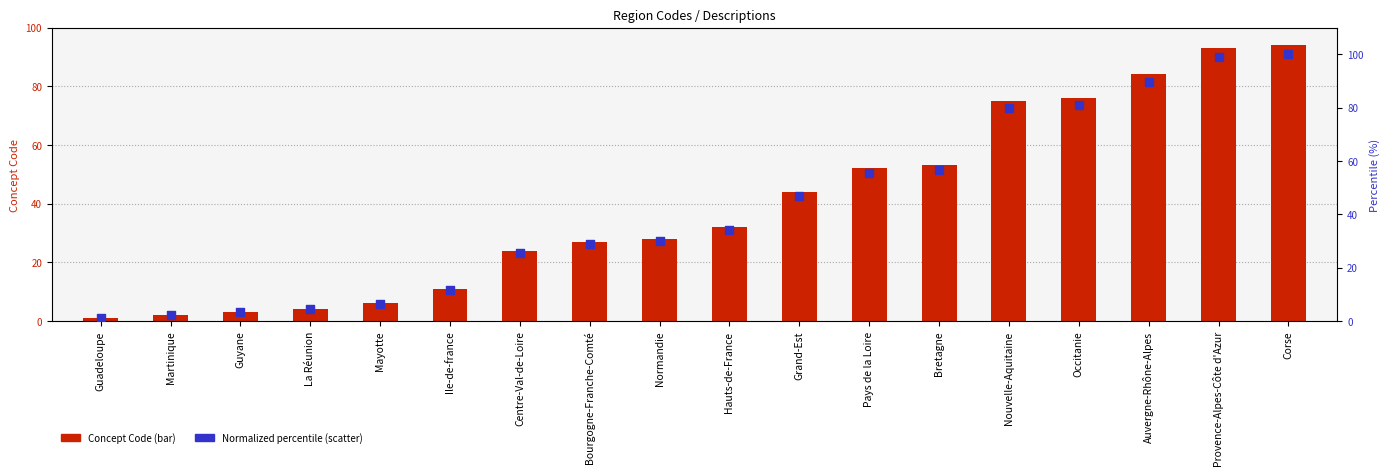

What are all the series names shown in the legend?

Concept Code, Normalized percentile